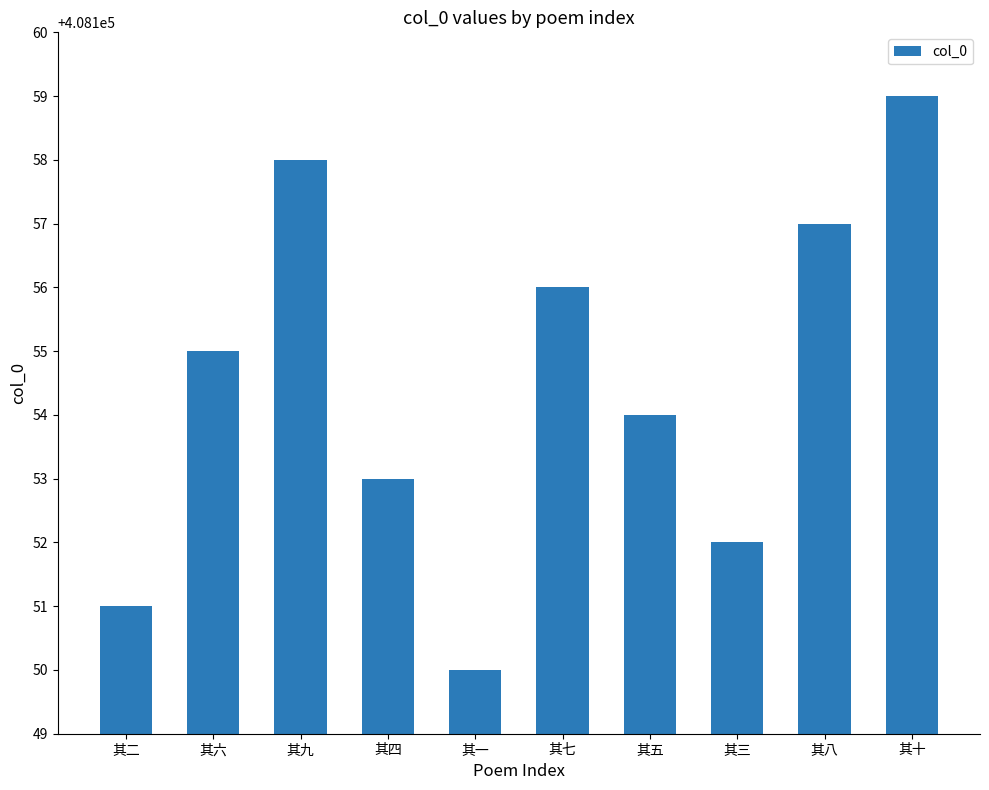

What position from the right is 其八?

2